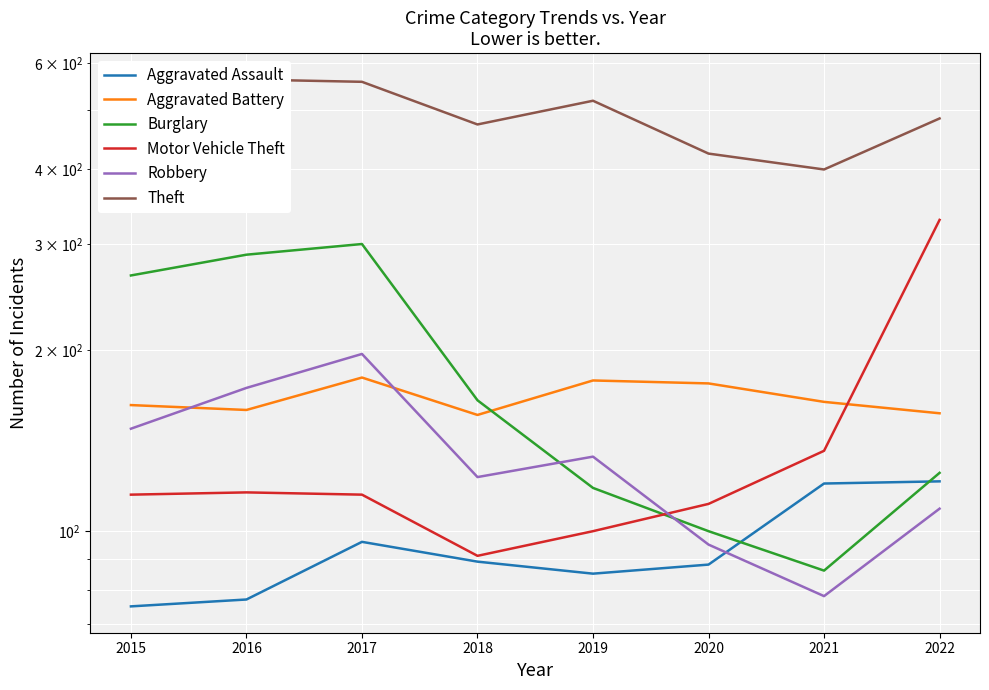

At which category is the sum across all series the highest?

2017